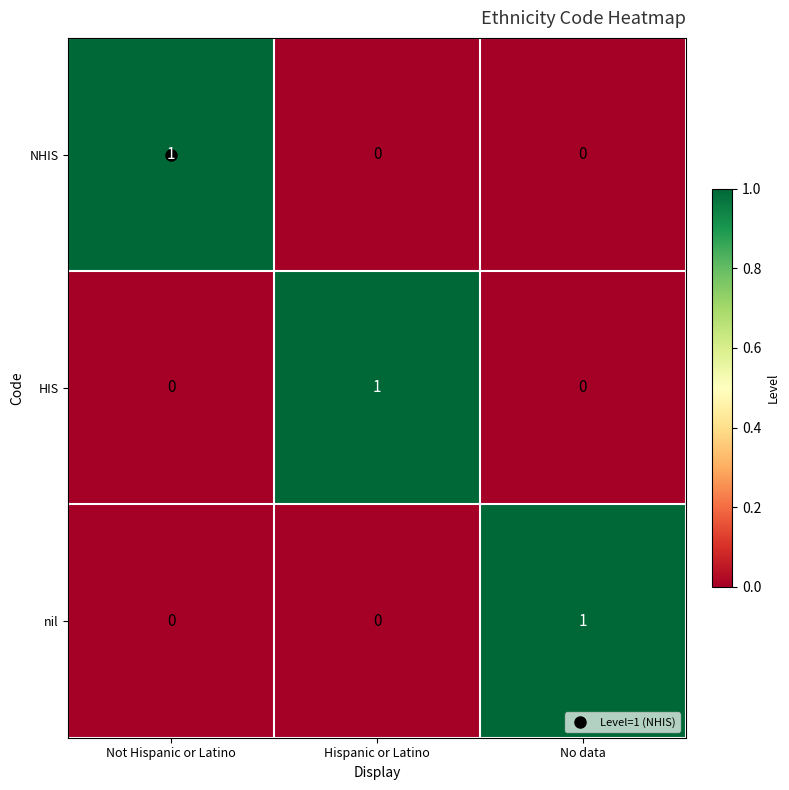

What is the total value across all series at No data?

1